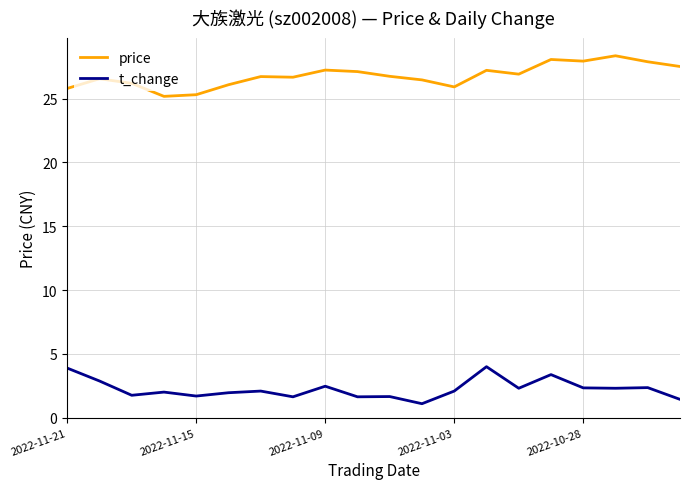

True or false: t_change and price cross at least once.

False